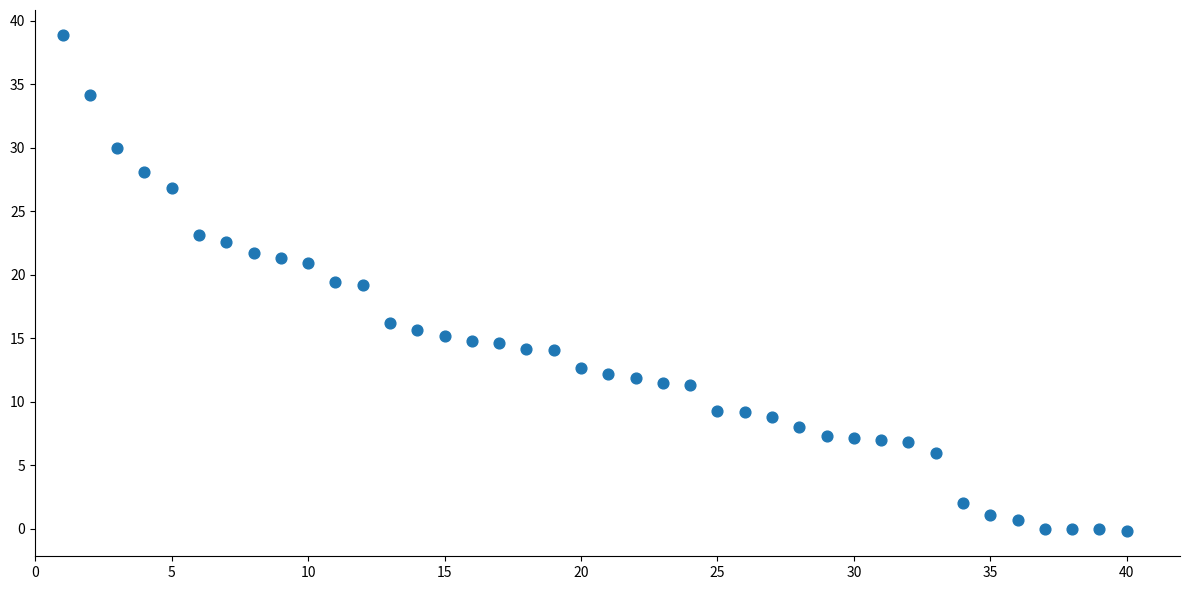

What is the range of X values (max minus min)?

39.0